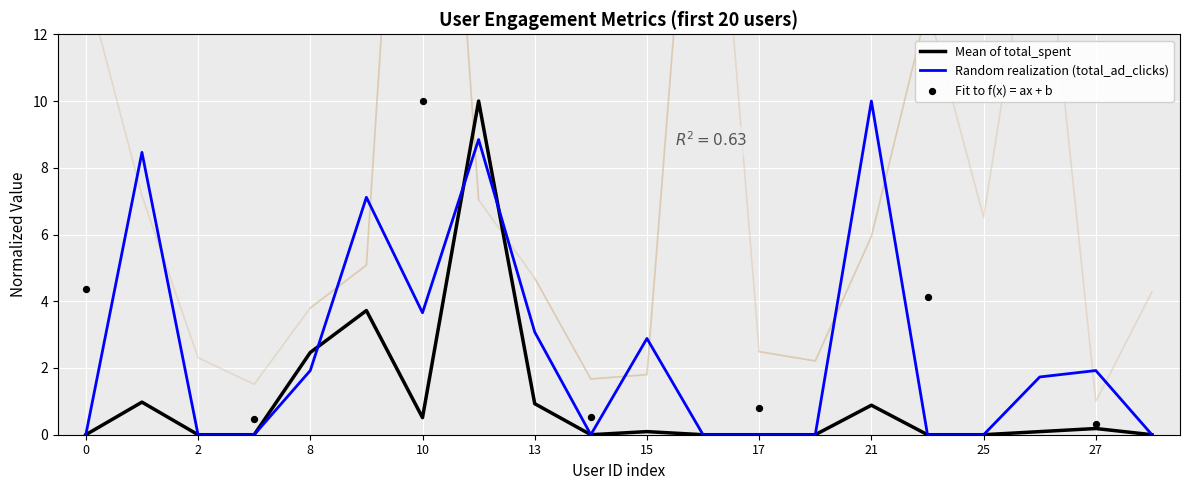

Is the value of total_ad_clicks at 8 greater than the value of total_spent at 1?

Yes